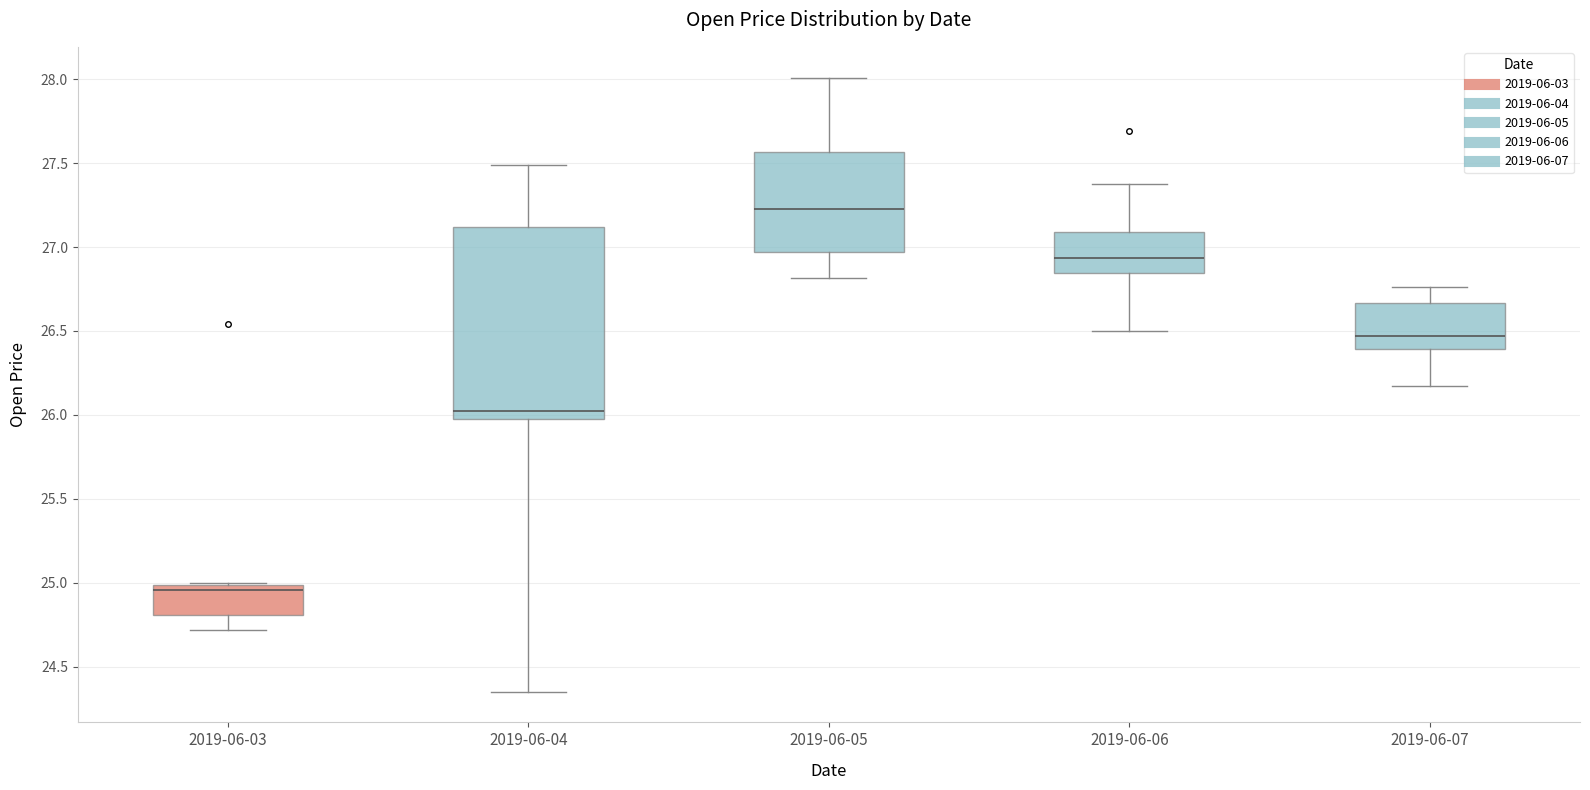

Reading left to right, transcribe this box plot: for each box, give where its median line is, the range the box spans, and where its two whiskers end, as read against the y-axis. The values are not printed on the chart, so give them approximately, as read against the axis.

2019-06-03: median 24.95, box 24.80 to 25.00, whiskers 24.70 to 25.00
2019-06-04: median 26.00, box 25.95 to 27.10, whiskers 24.35 to 27.50
2019-06-05: median 27.25, box 26.95 to 27.55, whiskers 26.80 to 28.00
2019-06-06: median 26.95, box 26.85 to 27.10, whiskers 26.50 to 27.40
2019-06-07: median 26.45, box 26.40 to 26.65, whiskers 26.15 to 26.75